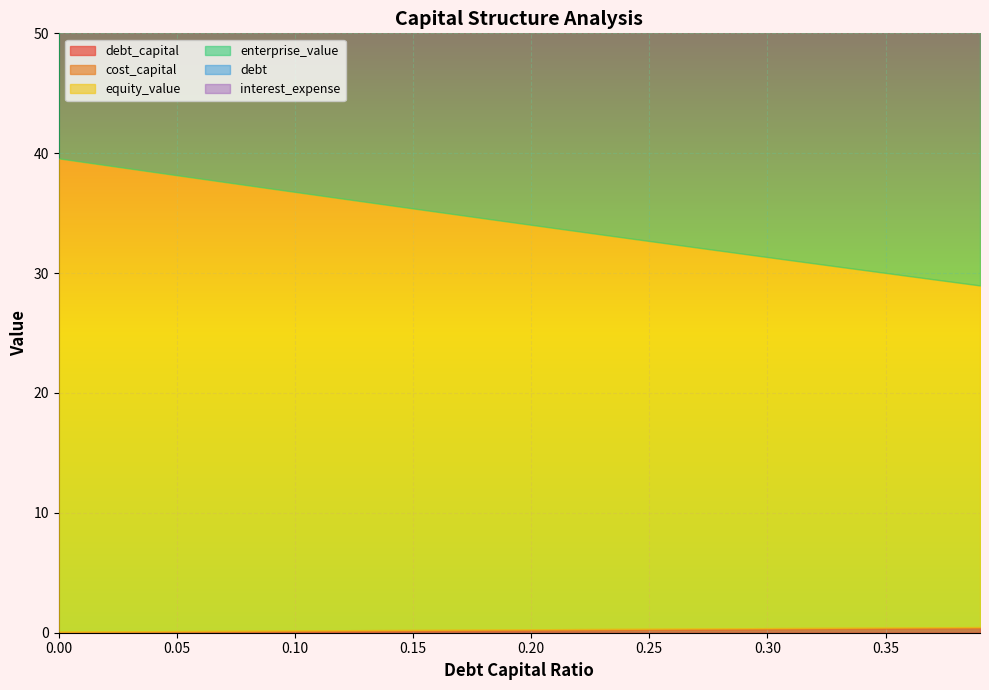

True or false: debt and equity_value intersect in this chart.

False